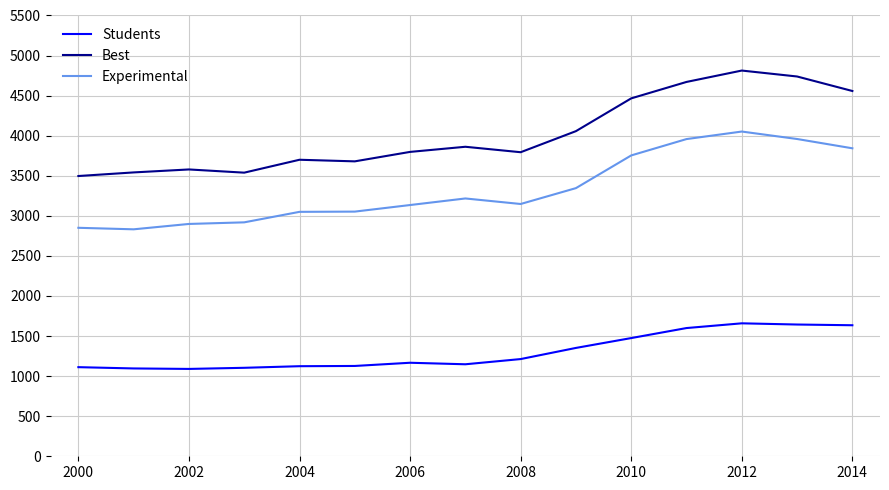

Which series has the widest spread of values?

Best